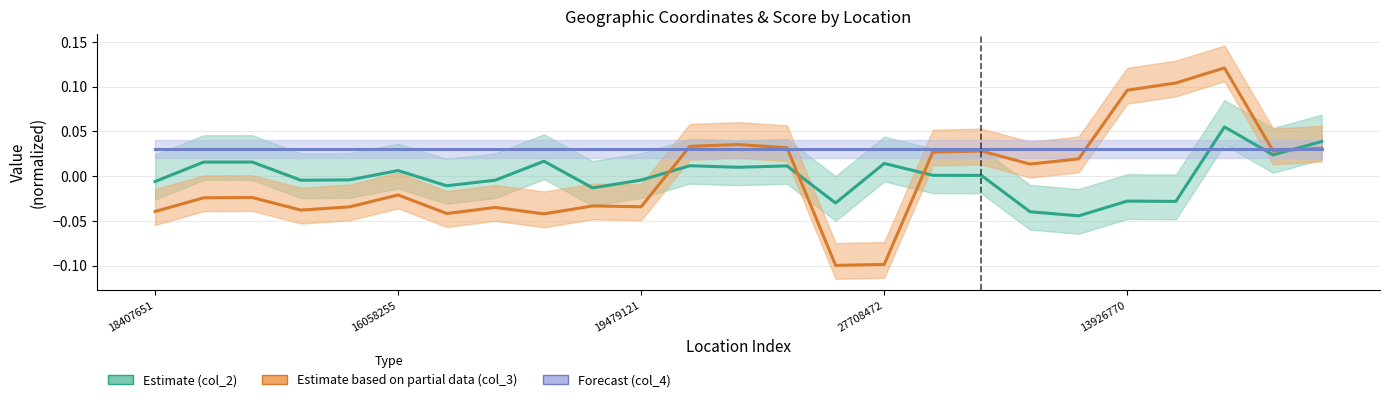

Where do Estimate (col_2) and Forecast (col_4) first cross each other?

21 and 22